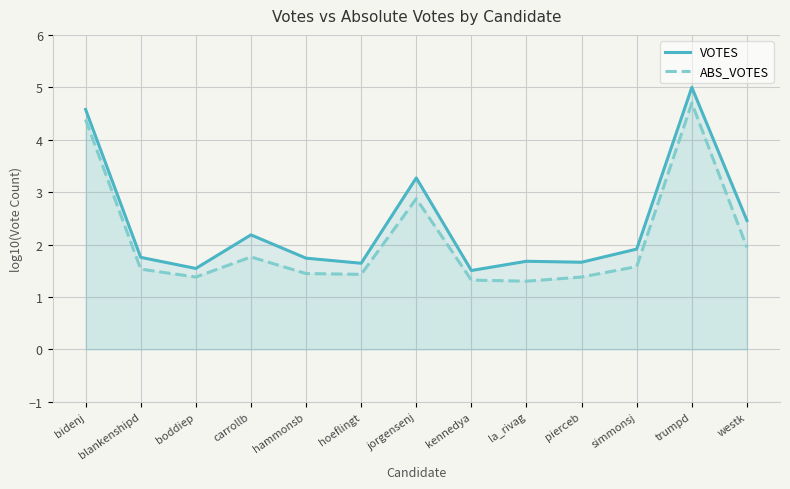

What is the highest value of the VOTES series?

5.0